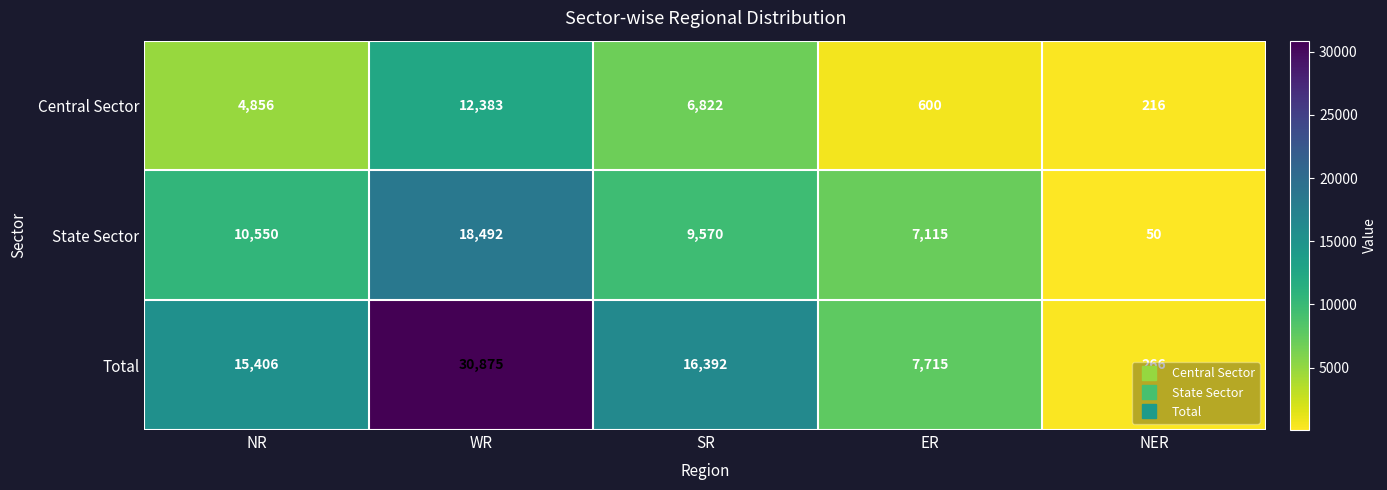

At which category does the chart reach its peak across all series?

WR